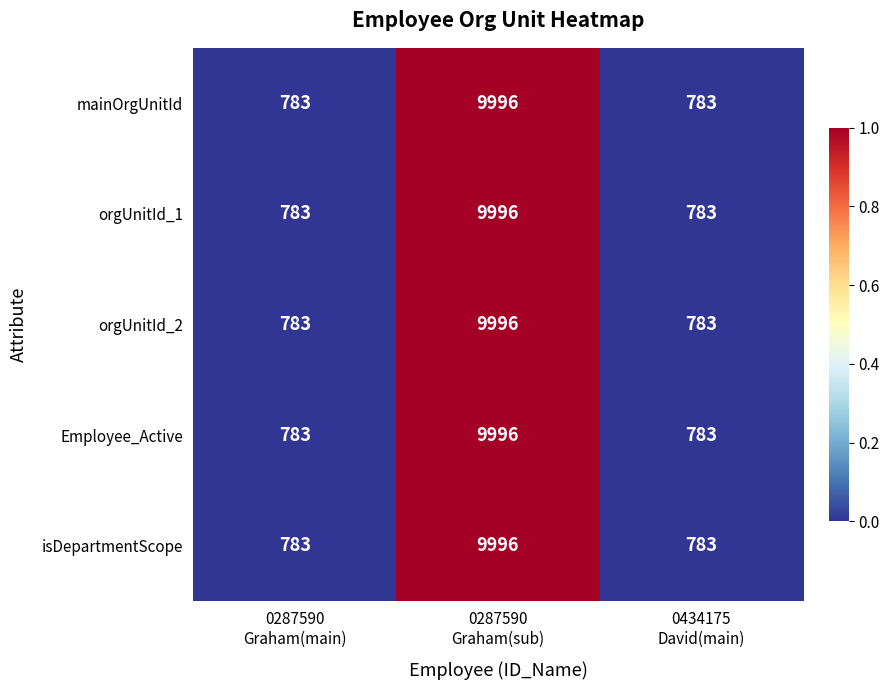

What is the greatest value displayed?

9996